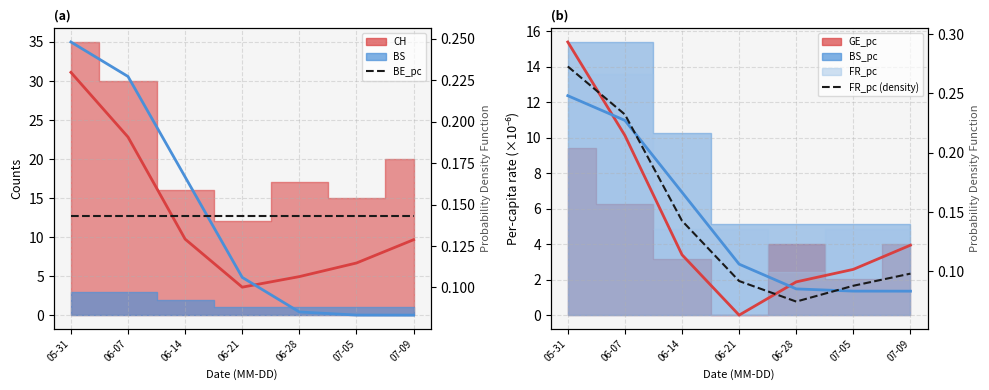

The value of BE_pc (density) at 05-31 is 0.1. True or false?

False